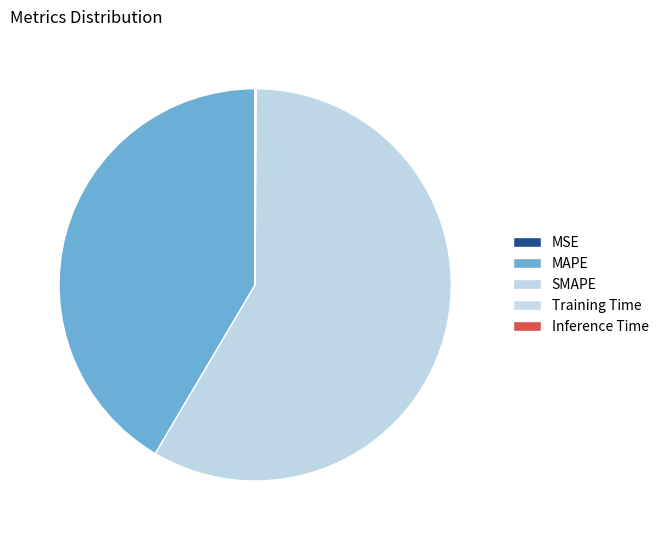

What is the smallest slice in the pie chart?

Training Time